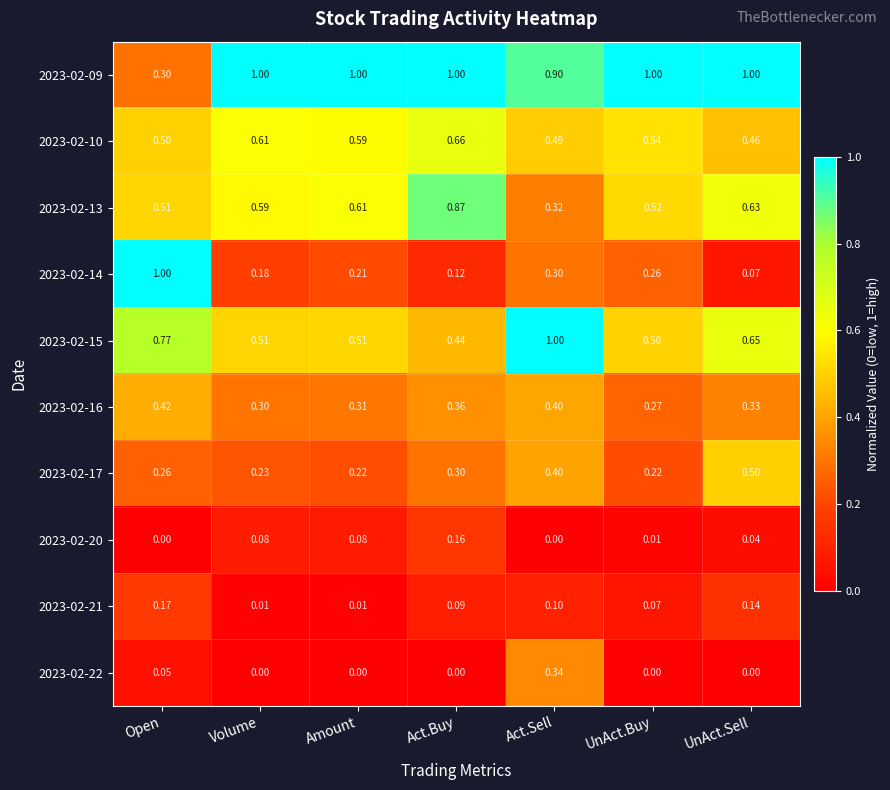

At which category is the sum across all series the highest?

Act.Sell